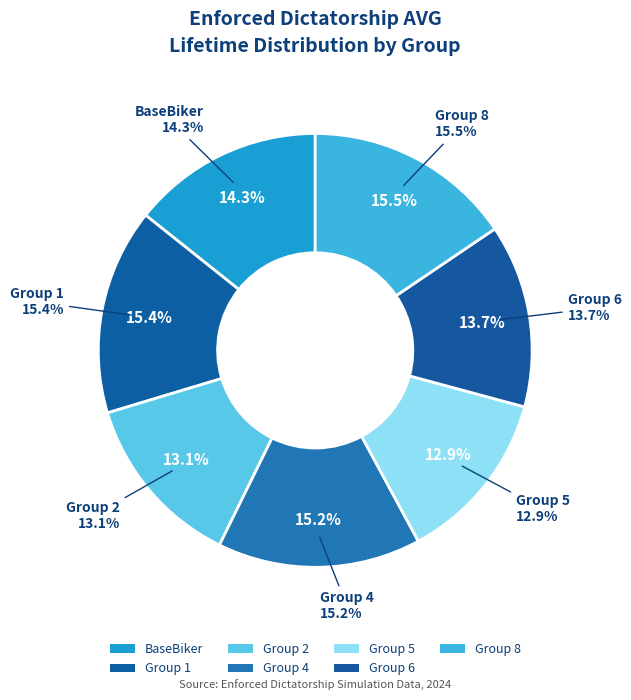

Which slice is the largest?

Group 8